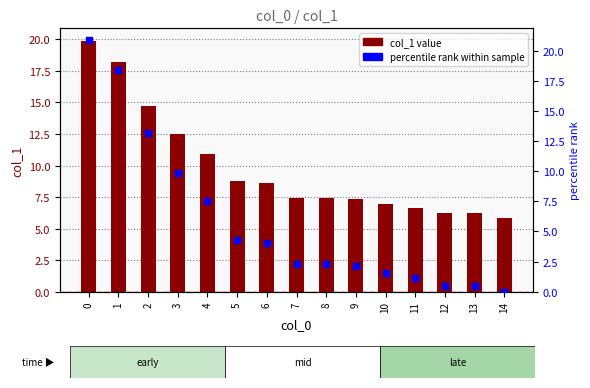

Which series has the largest Y range (max minus min)?

percentile rank